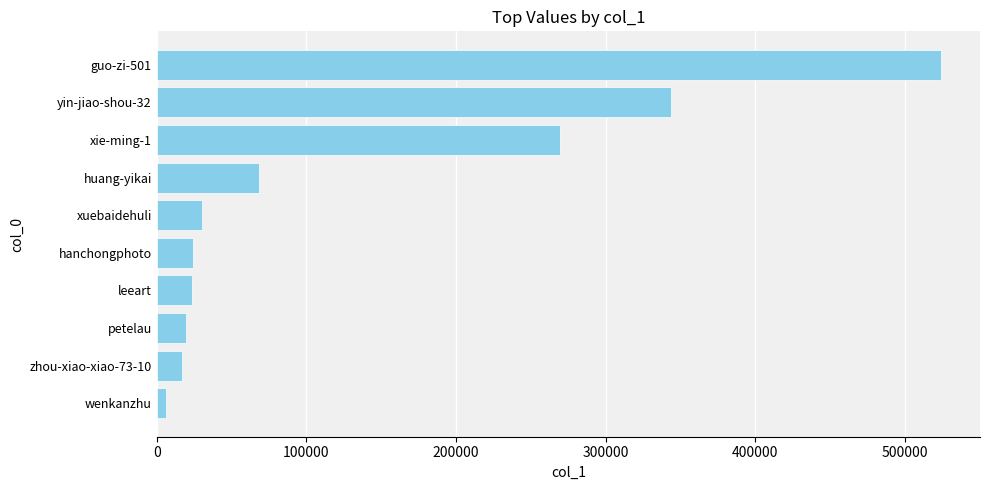

What is the change in value from hanchongphoto to yin-jiao-shou-32?

+319437